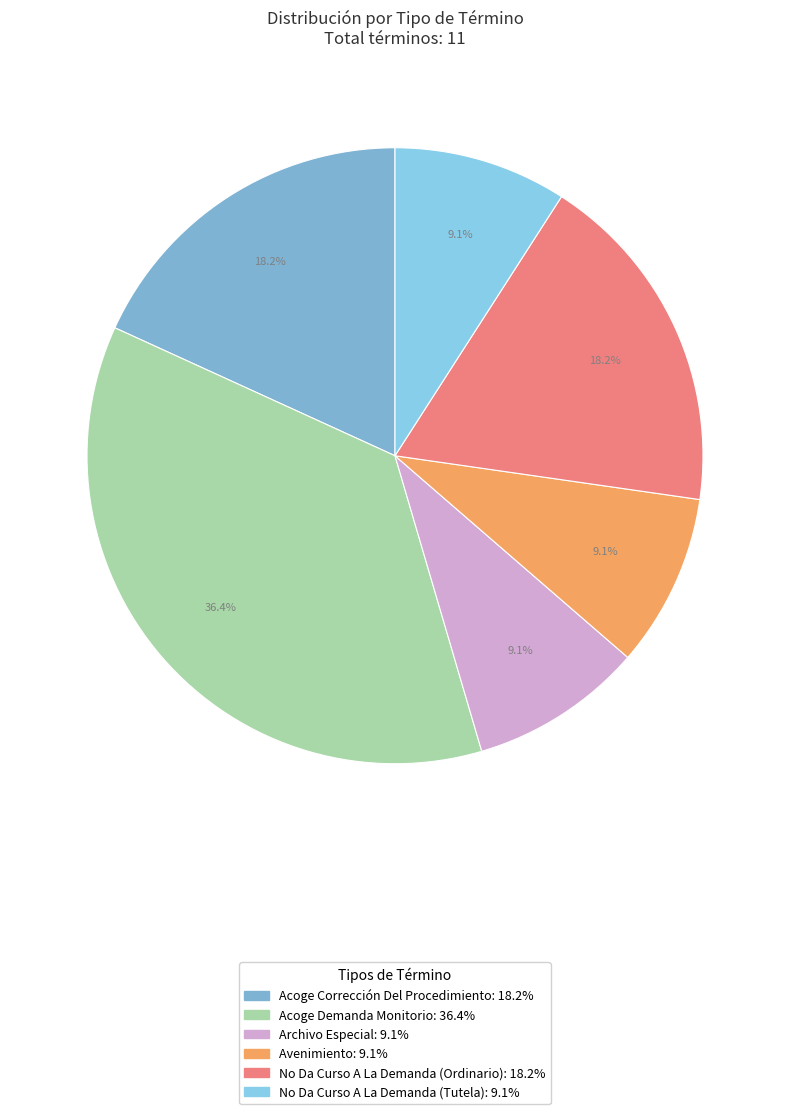

Count the number of slices in the pie.

6